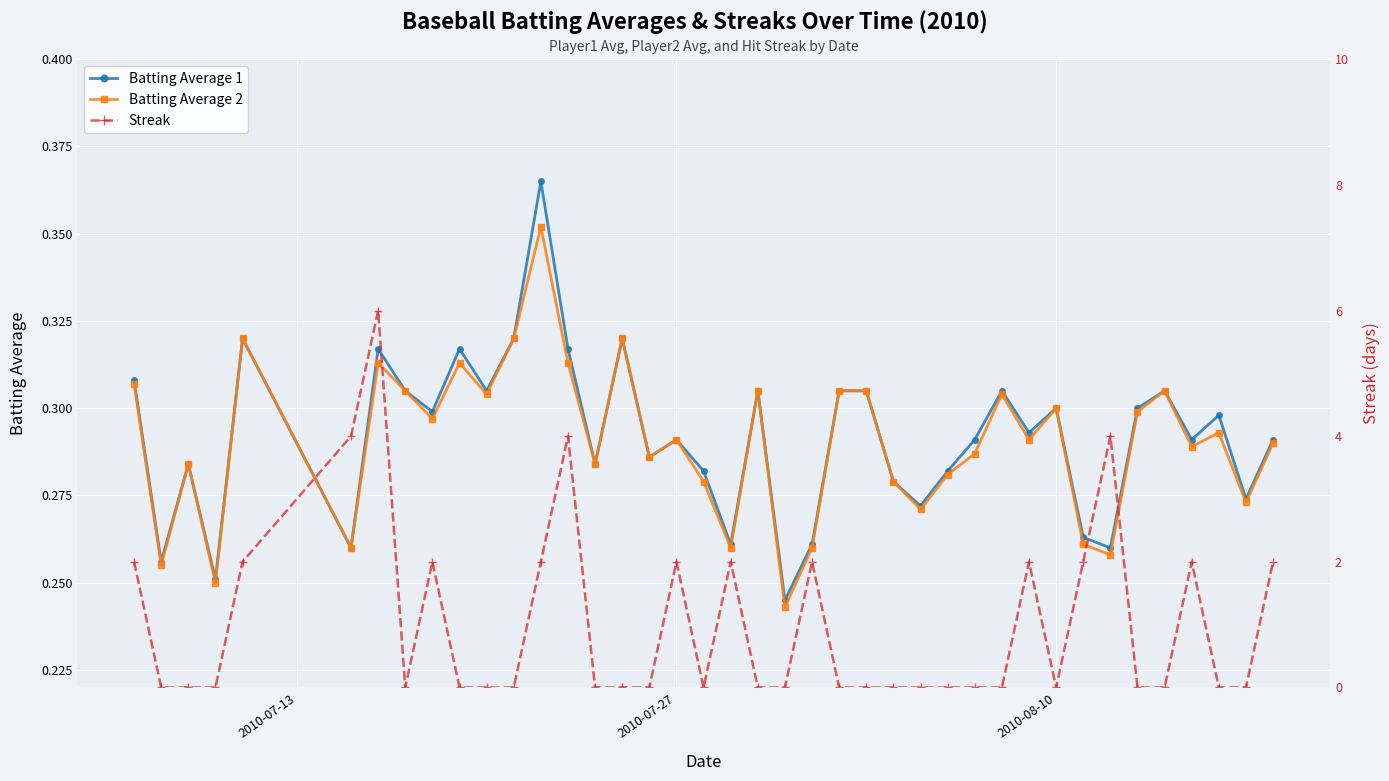

Count the Streak values in the range 0 to 2.

36